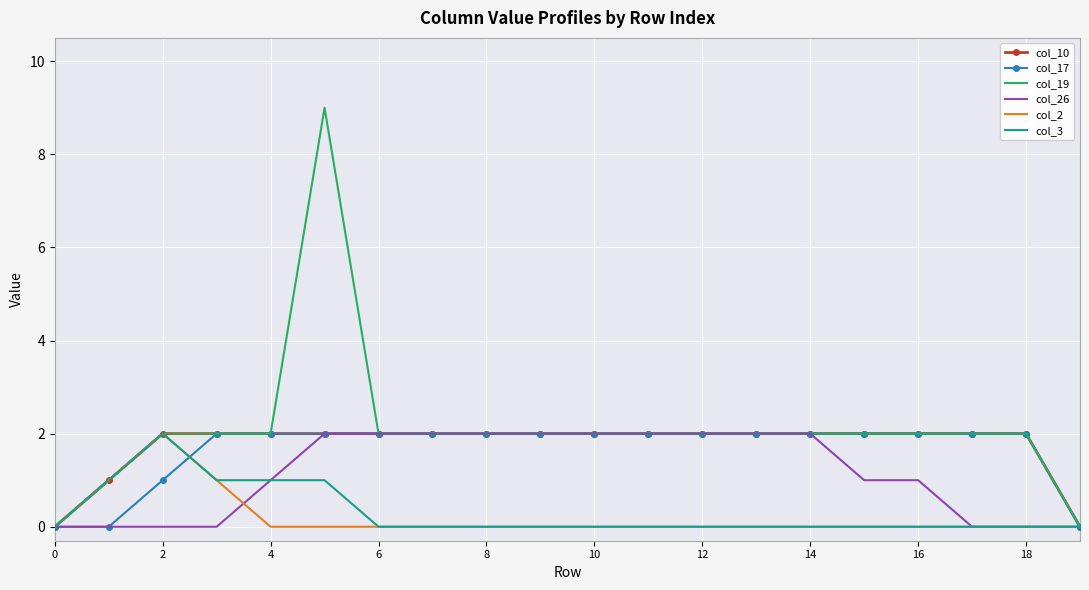

Which series has the widest spread of values?

col_19